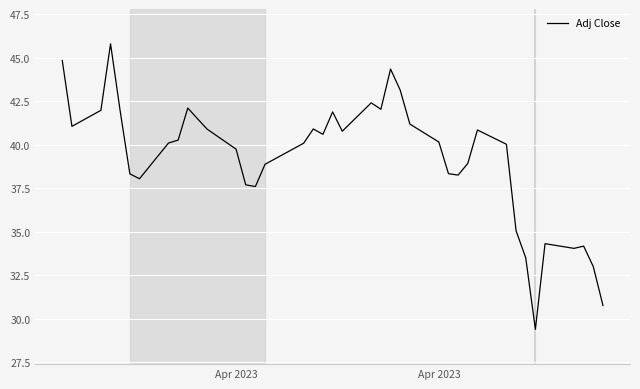

What is the maximum value shown in the chart?

45.8